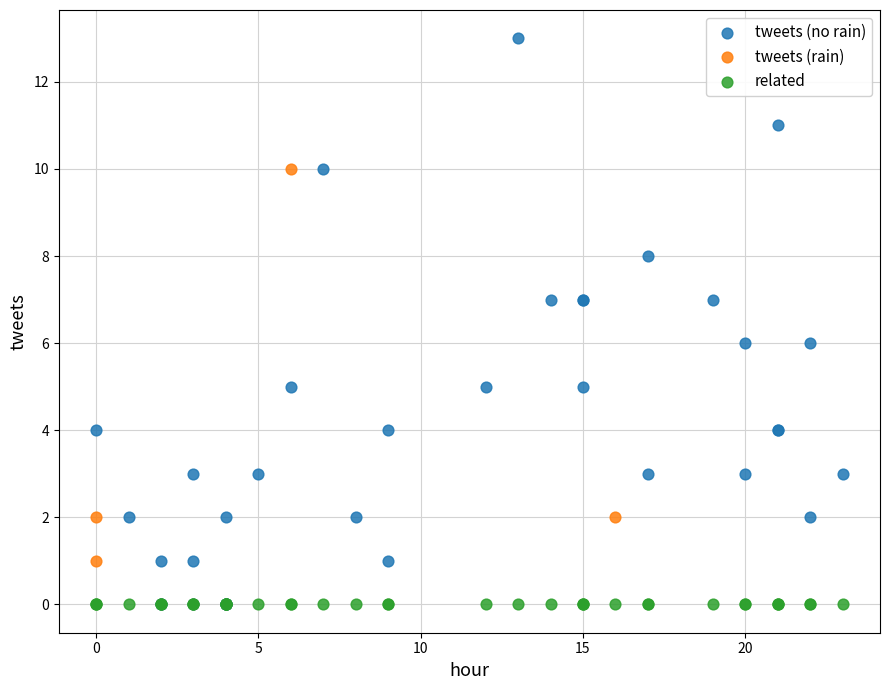

Which series reaches the maximum Y coordinate?

tweets (no rain)